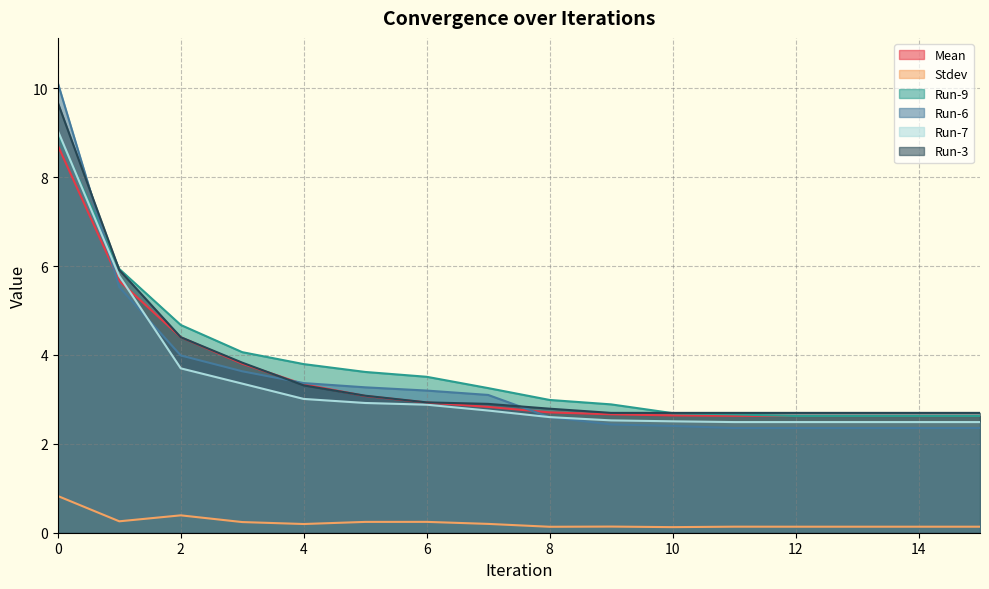

True or false: Run-3 and Run-7 intersect in this chart.

False